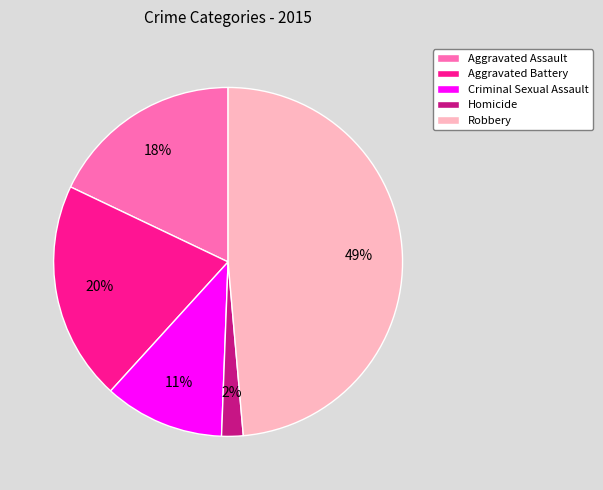

Which category has the biggest portion of the pie?

Robbery